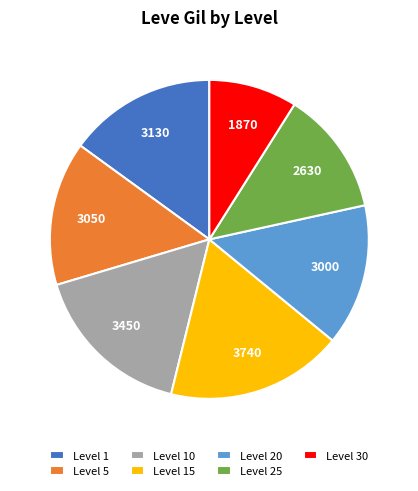

What is the largest slice in the pie chart?

Level 15